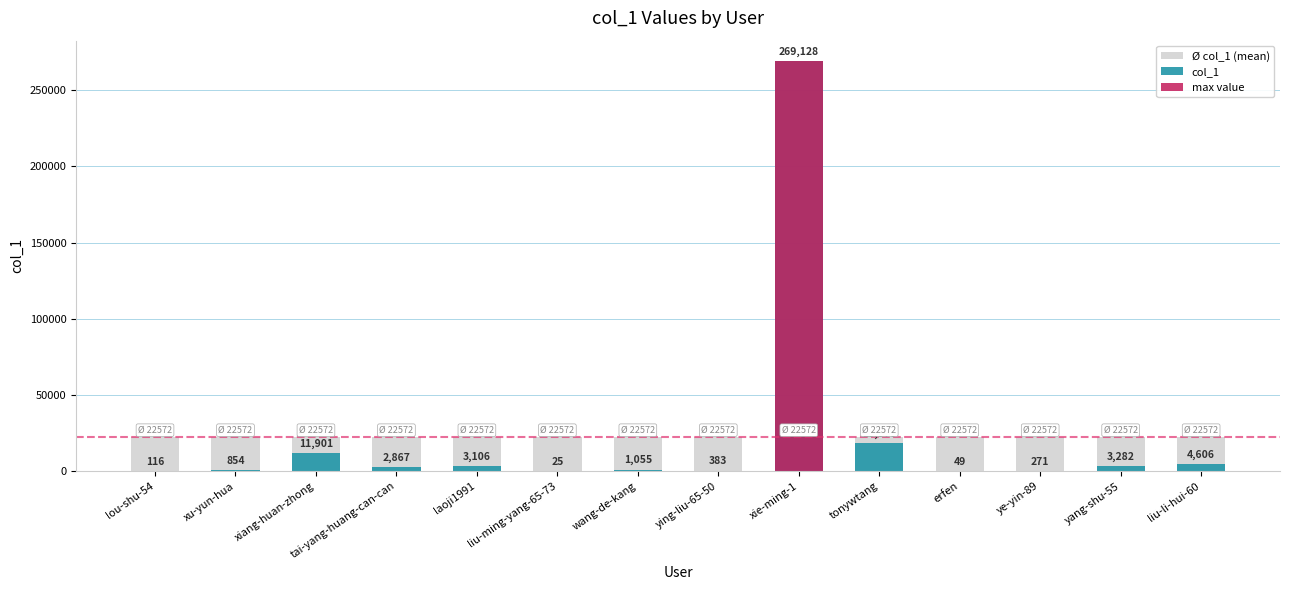

What is the total value across all series at liu-li-hui-60?

27178.4